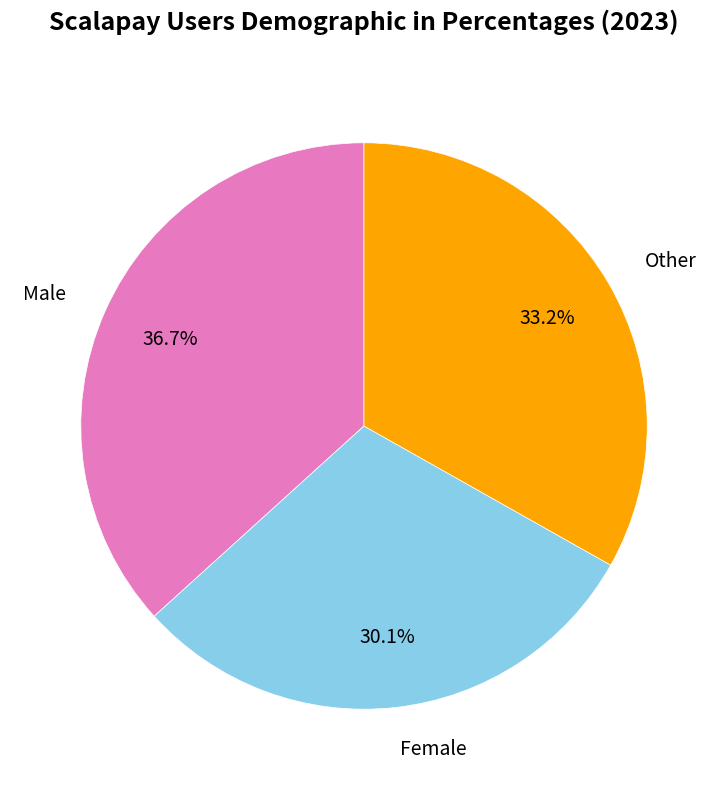

Does Other account for over 50% of the chart?

No